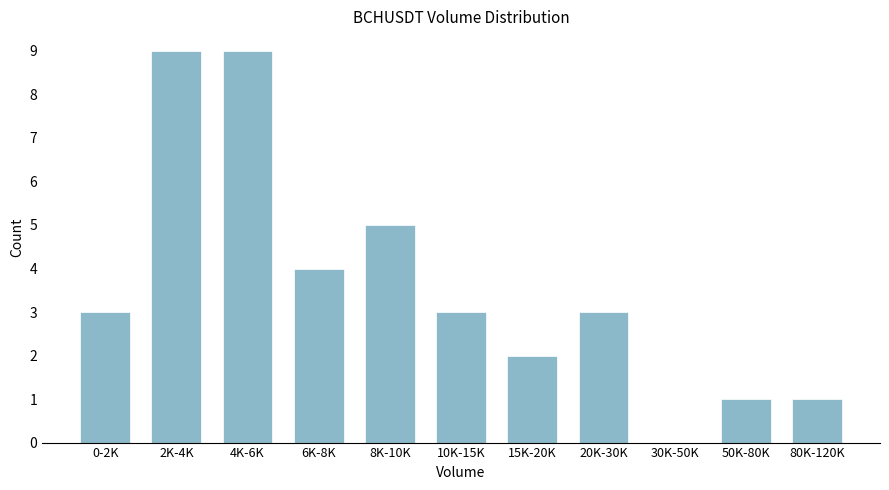

Reading left to right, extract all data points from this chart.

0-2K=3	2K-4K=9	4K-6K=9	6K-8K=4	8K-10K=5	10K-15K=3	15K-20K=2	20K-30K=3	30K-50K=0	50K-80K=1	80K-120K=1